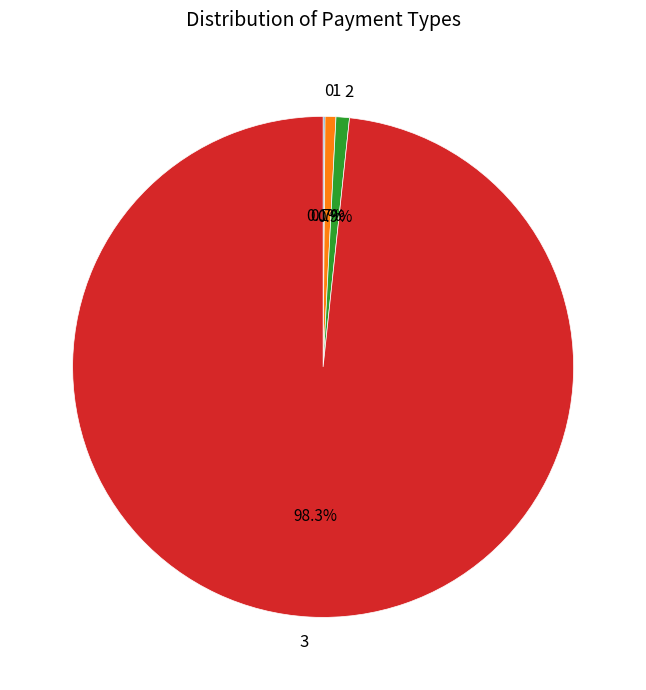

Do 1 and 2 together represent more than half of the pie?

No